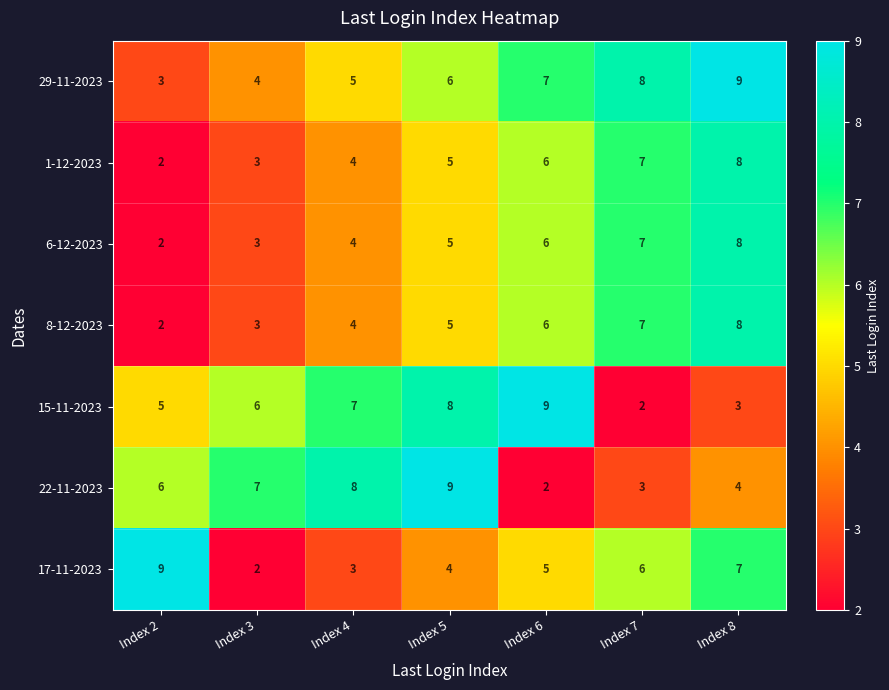

Where does the 17-11-2023 series first go above 5?

Index 2